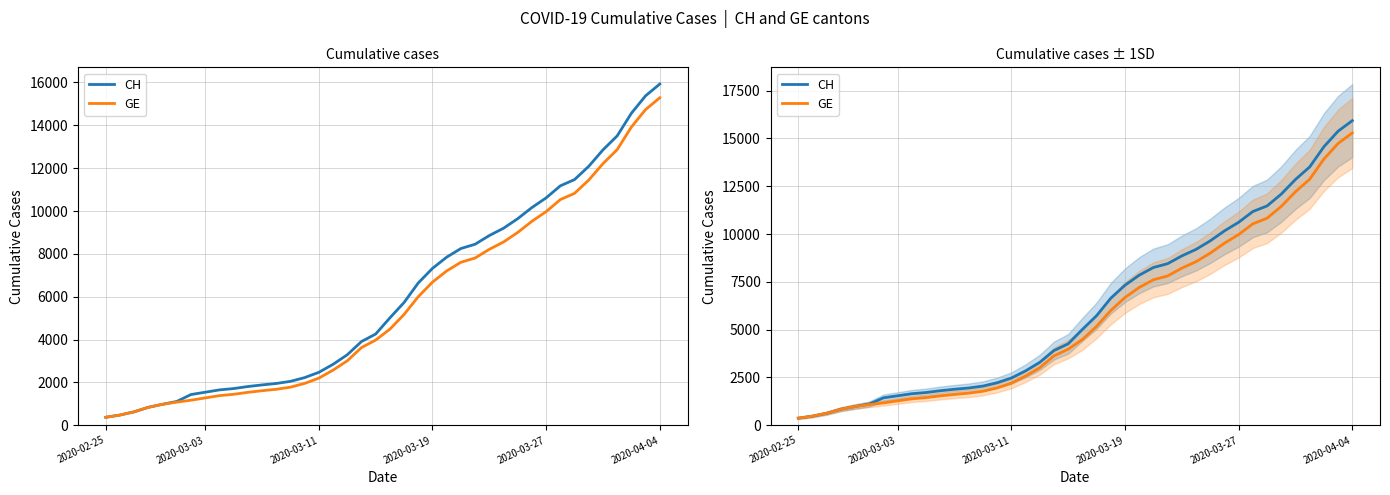

Rank the series by their maximum value, from lowest to highest.

GE, CH